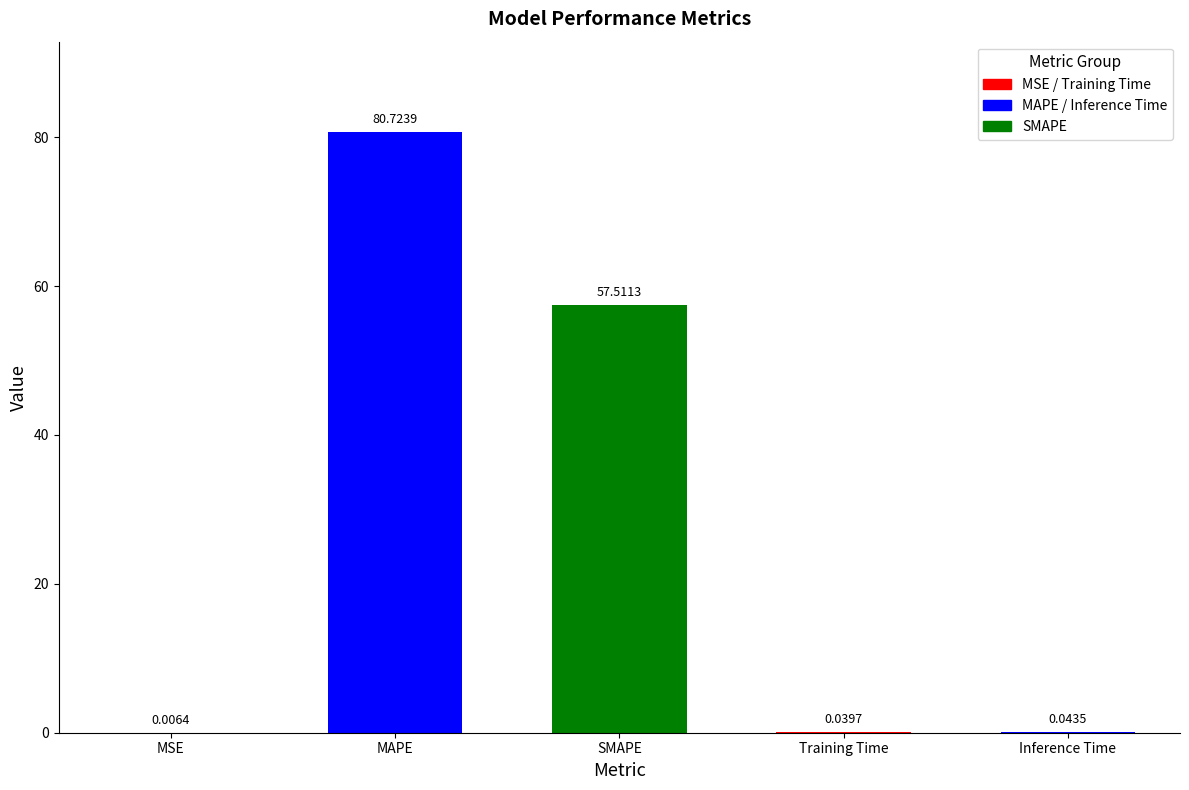

Which category has the highest value across all series?

MAPE